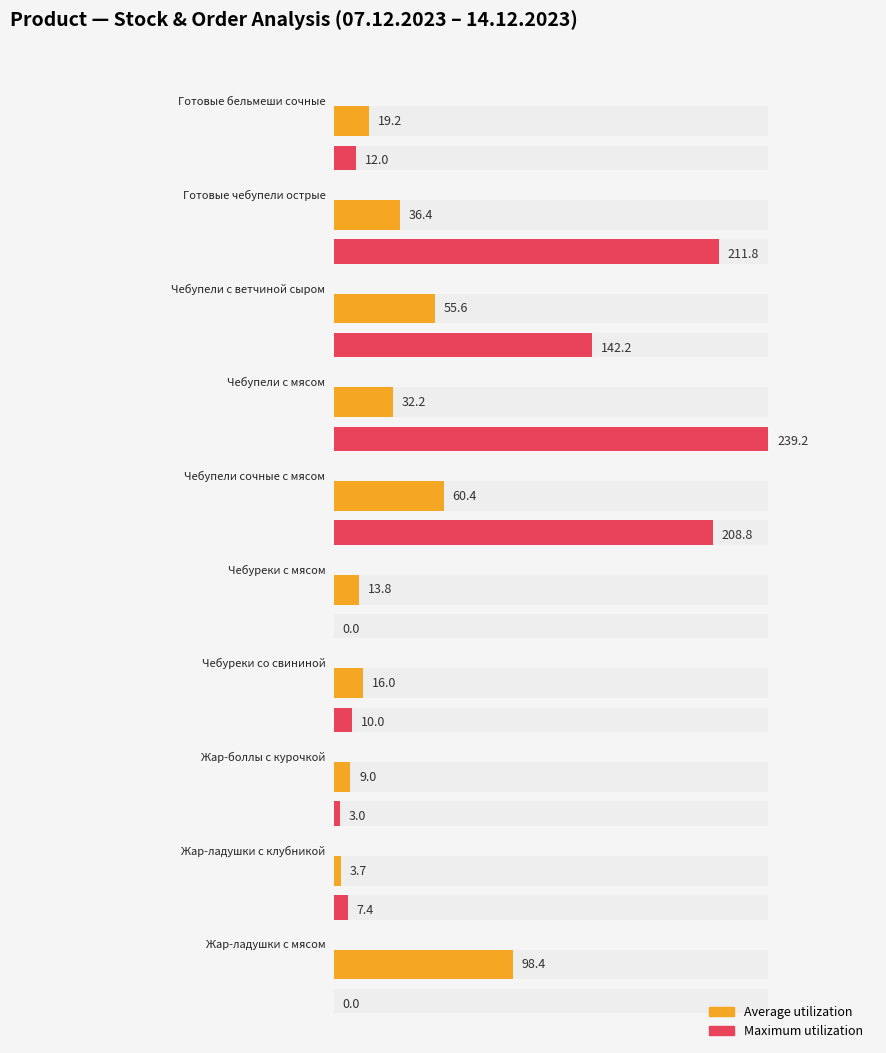

Rank the categories by Maximum utilization value from lowest to highest.

Чебуреки с мясом, Жар-ладушки с мясом, Жар-боллы с курочкой, Жар-ладушки с клубникой, Чебуреки со свининой, Готовые бельмеши сочные, Чебупели с ветчиной сыром, Чебупели сочные с мясом, Готовые чебупели острые, Чебупели с мясом